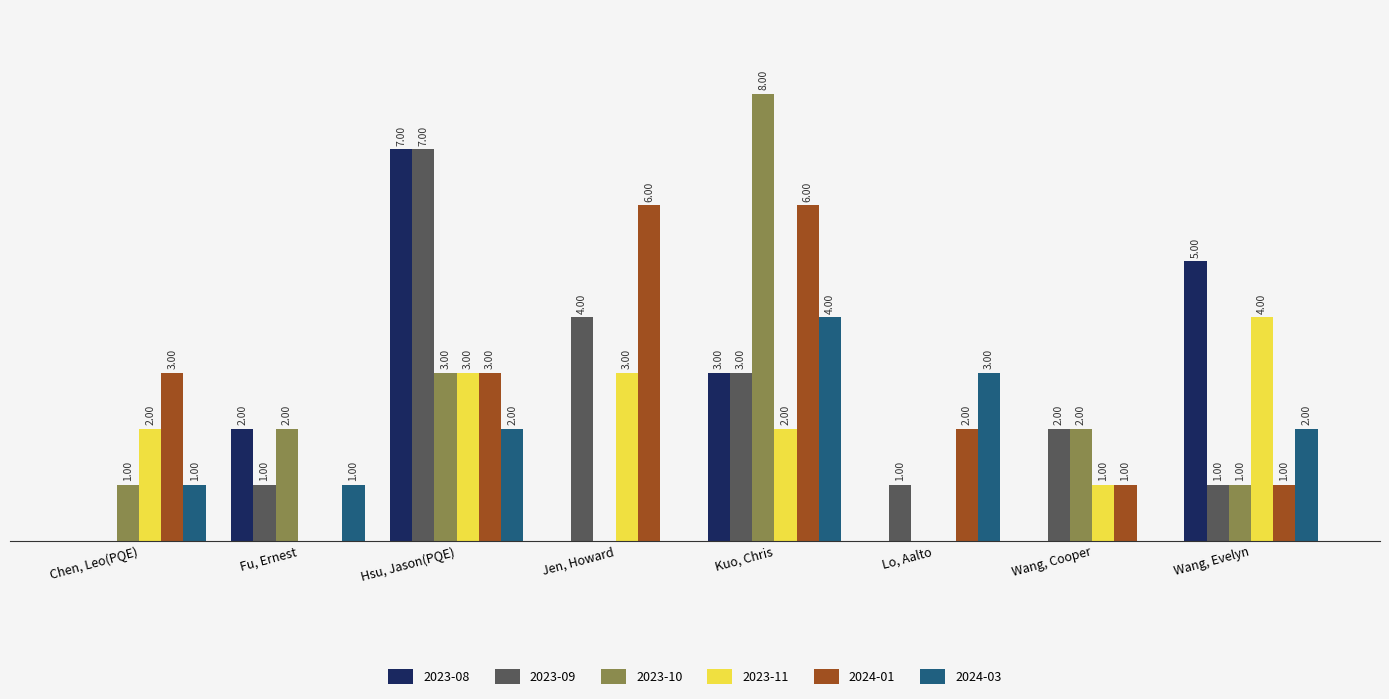

At which category is the sum across all series the highest?

Kuo, Chris